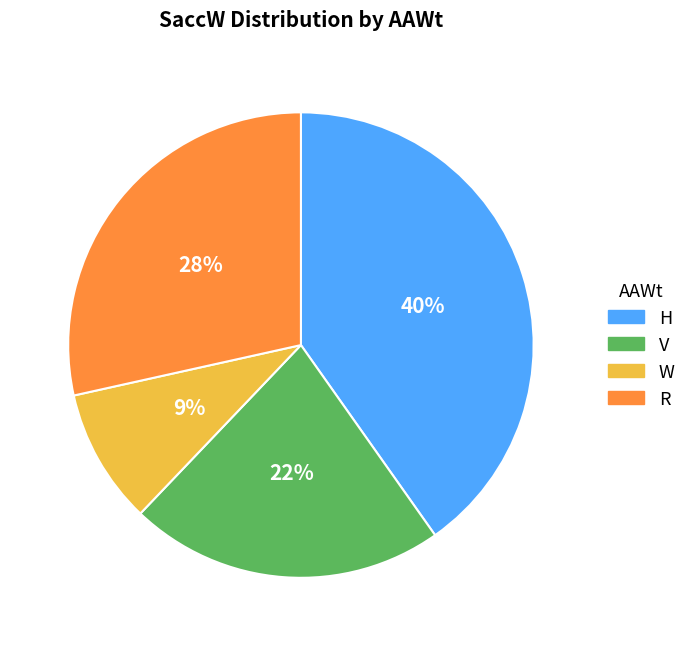

How many slices are in this pie chart?

4